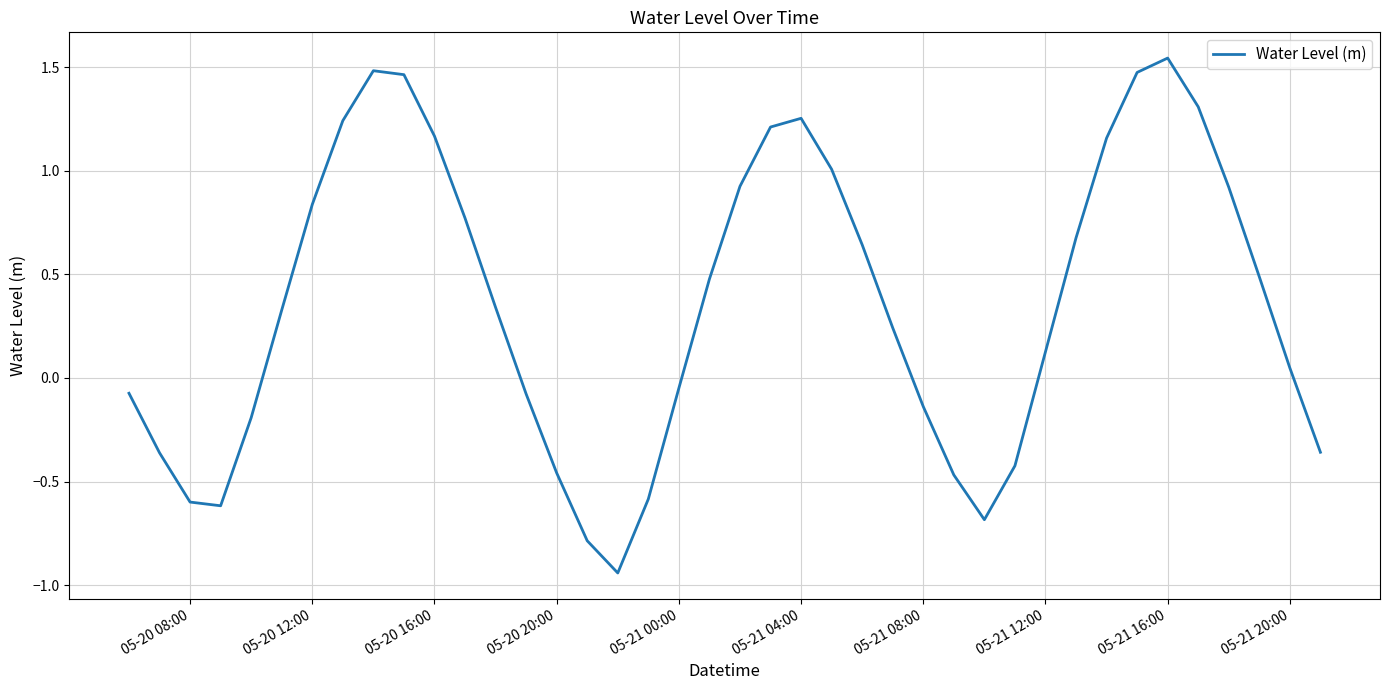

What is the value of the 21st point from the left?

0.9